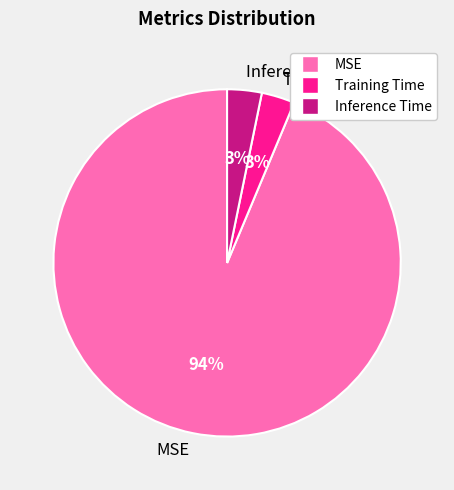

How many segments does this pie chart have?

3